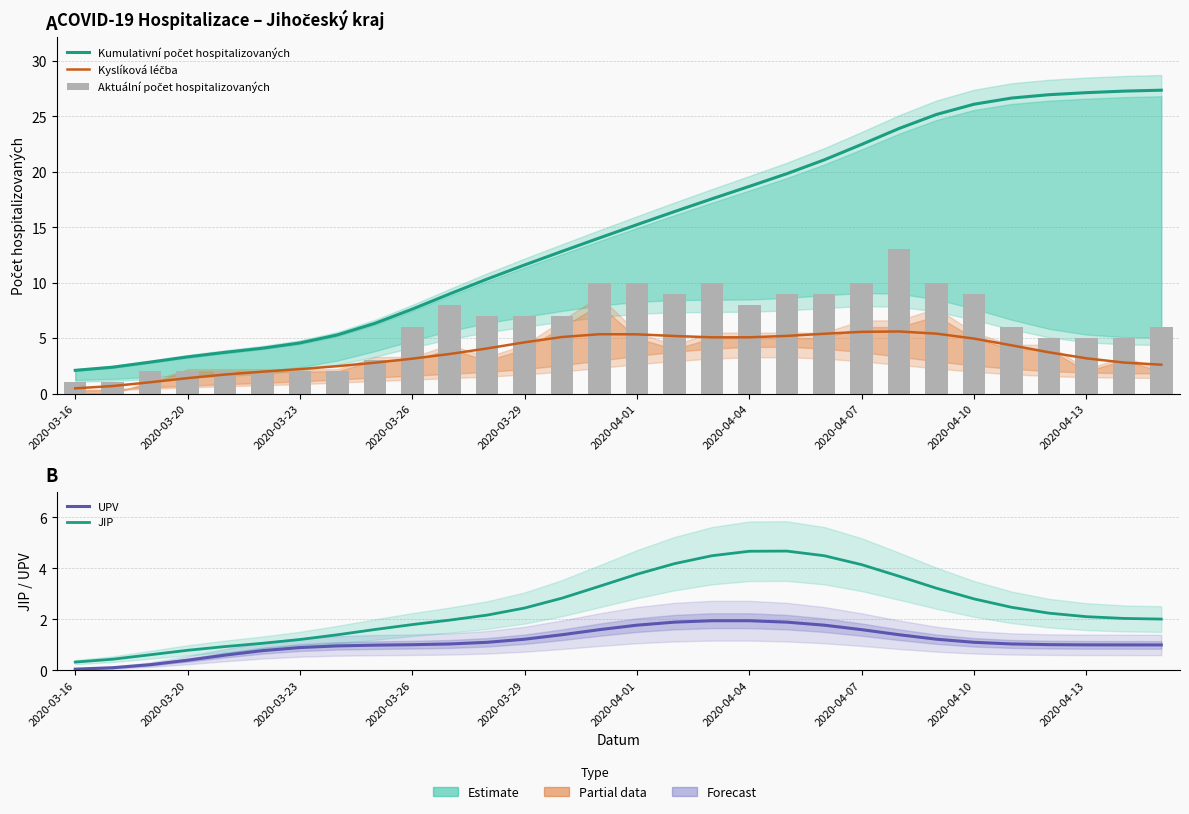

What position from the left is 2020-03-20?

2